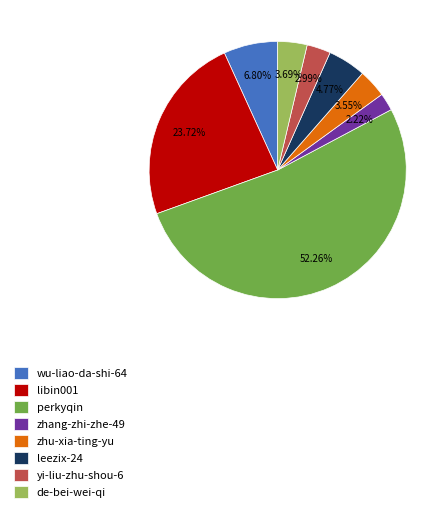

What percentage is NOT represented by yi-liu-zhu-shou-6?

97.0%